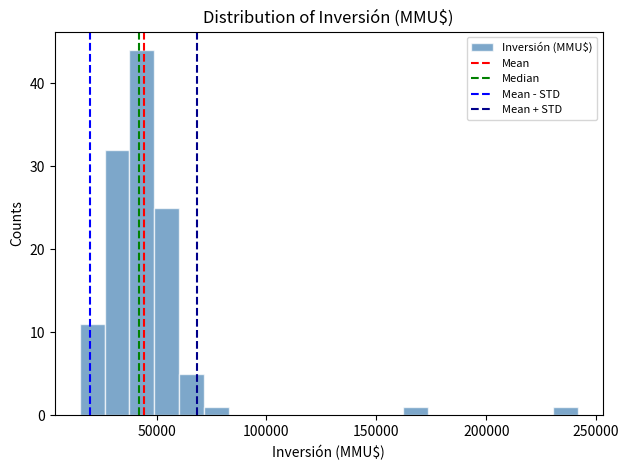

Around what value on the x-axis is the tallest bar? Give the approximate position of its centre, as read against the axis.

45000